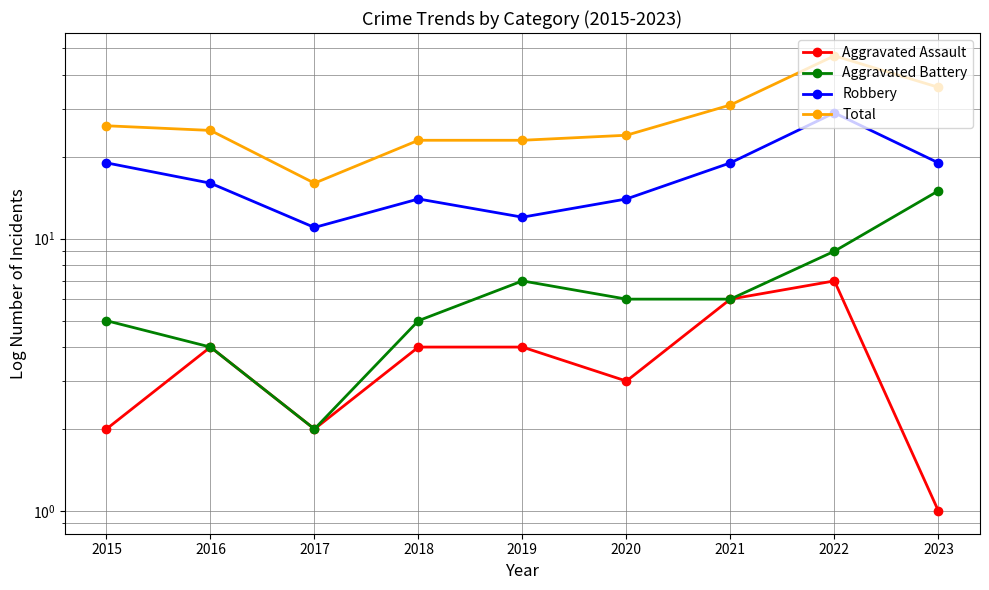

Reading left to right, transcribe all the data shown in this chart.

Aggravated Assault: 2	4	2	4	4	3	6	7	1
Aggravated Battery: 5	4	2	5	7	6	6	9	15
Robbery: 19	16	11	14	12	14	19	29	19
Total: 26	25	16	23	23	24	31	47	36